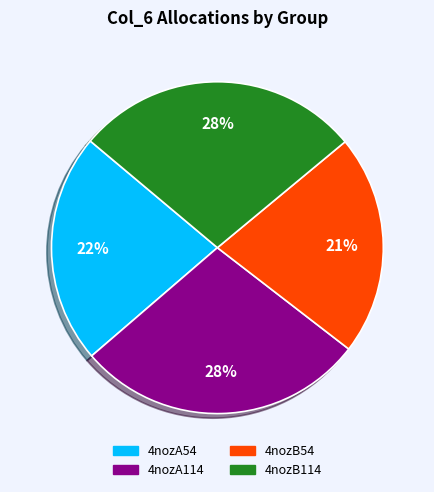

Between 4nozB114 and 4nozB54, which is larger?

4nozB114